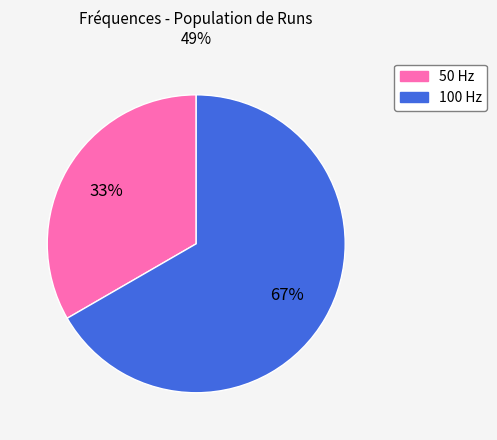

True or false: 50 accounts for 33% of the total.

True